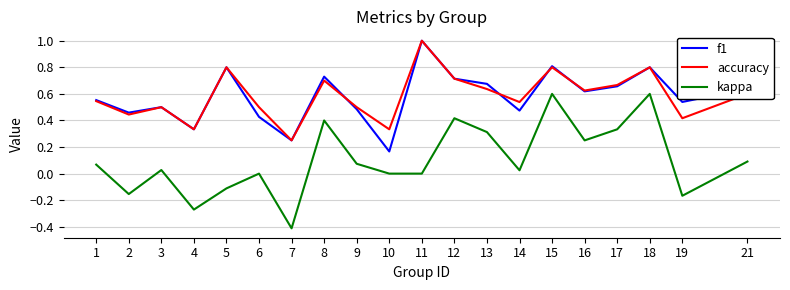

In accuracy, how many points are lower than both neighbors (excluding endpoints)?

7